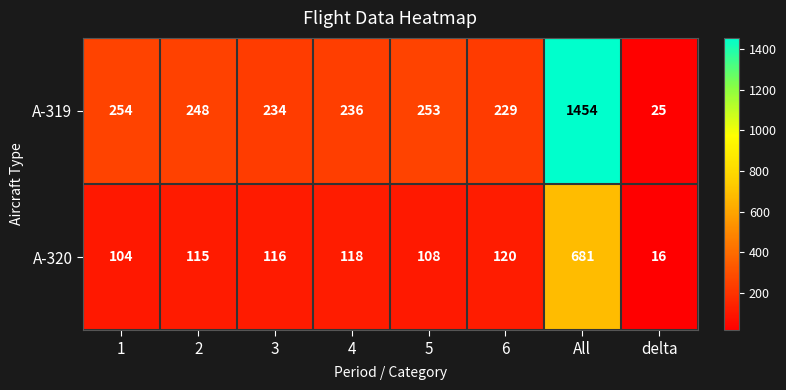

The А-320 series shows 108 at 5. True or false?

True